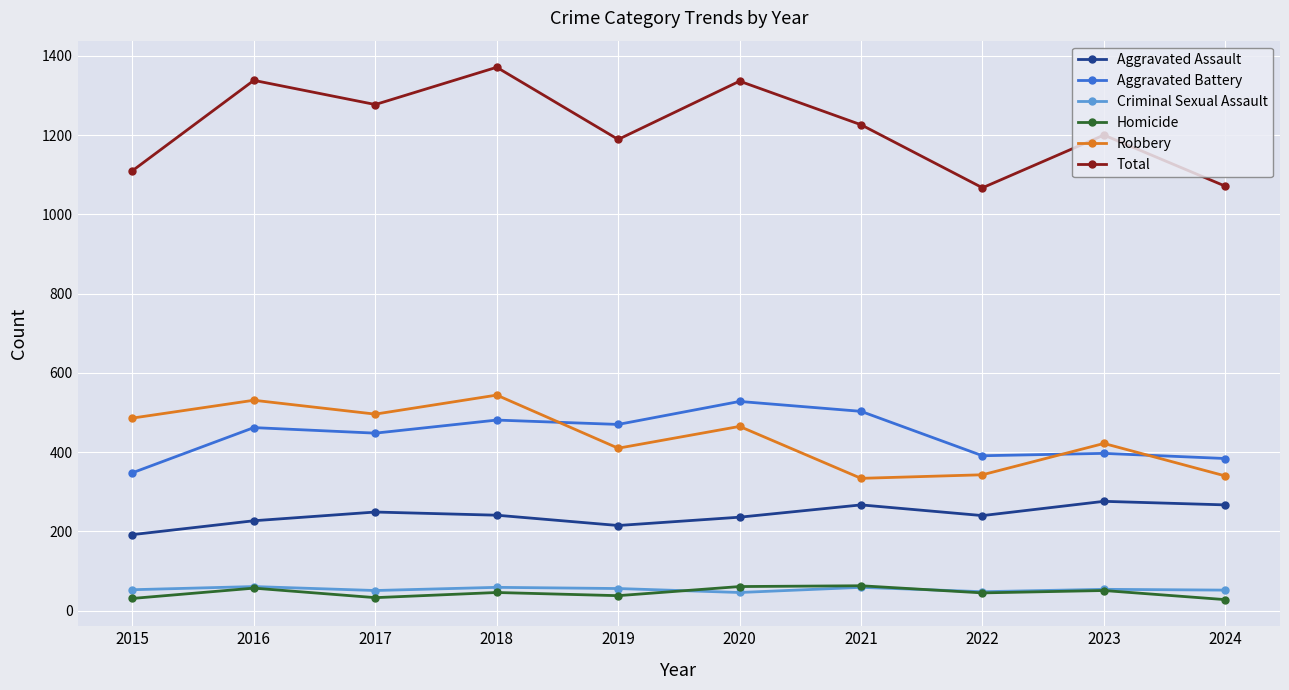

What is the difference between the highest and lowest values at 2021?

1167